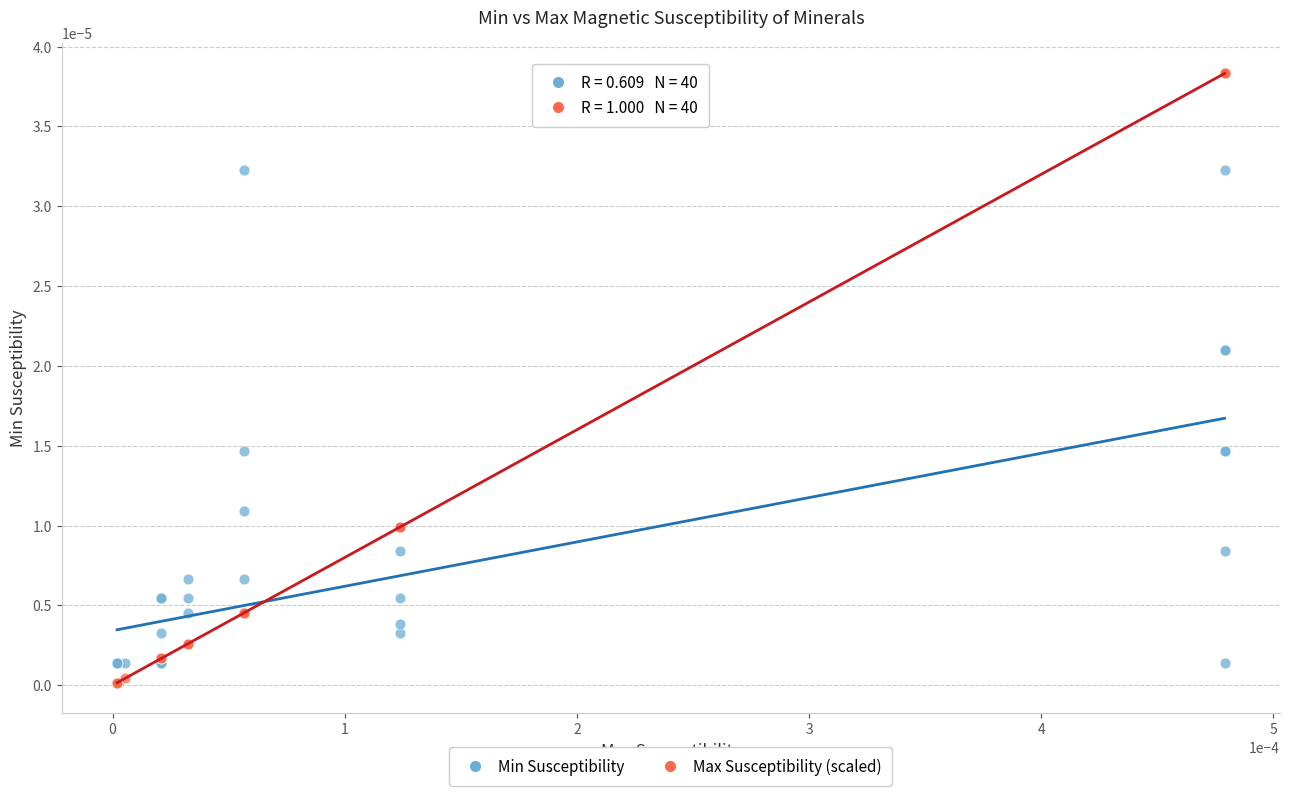

Which series has the widest spread of Y values?

Max Susceptibility (scaled)